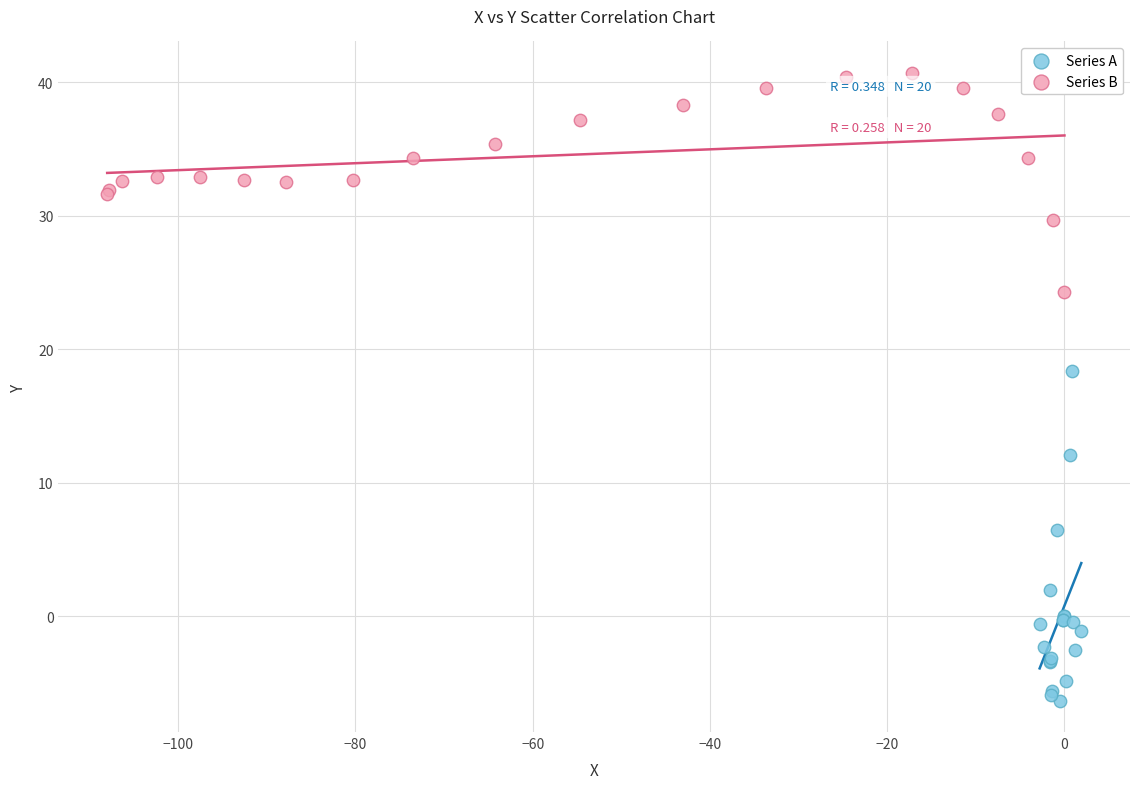

What are all the series names shown in the legend?

Series A, Series B